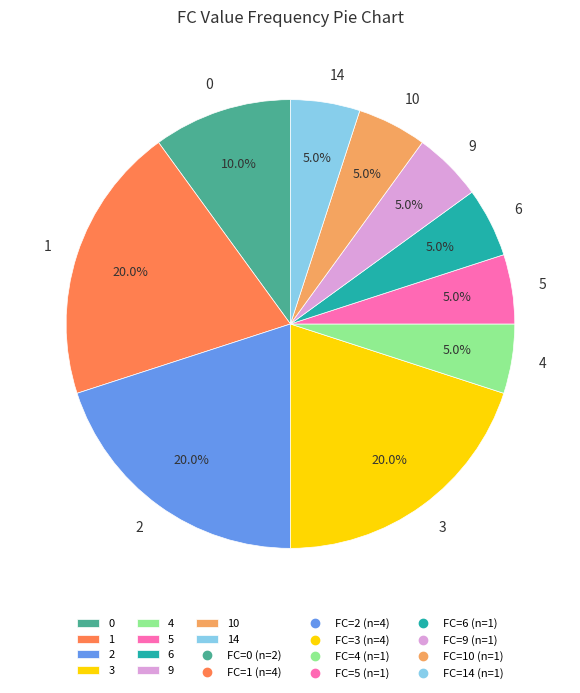

Is the sum of 10 and 2 greater than half?

No